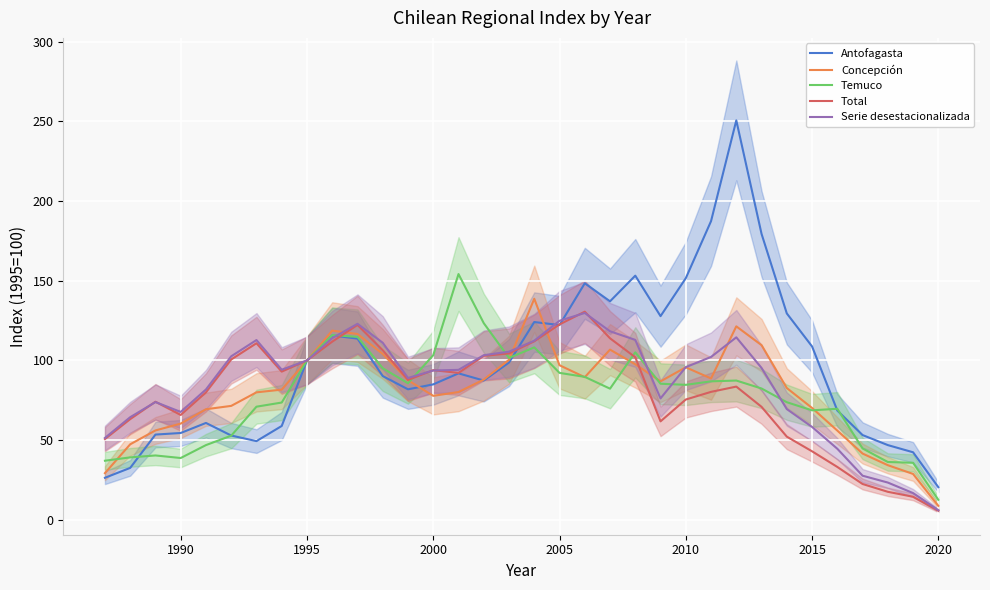

The Antofagasta series shows 169.4 at 2015. True or false?

False